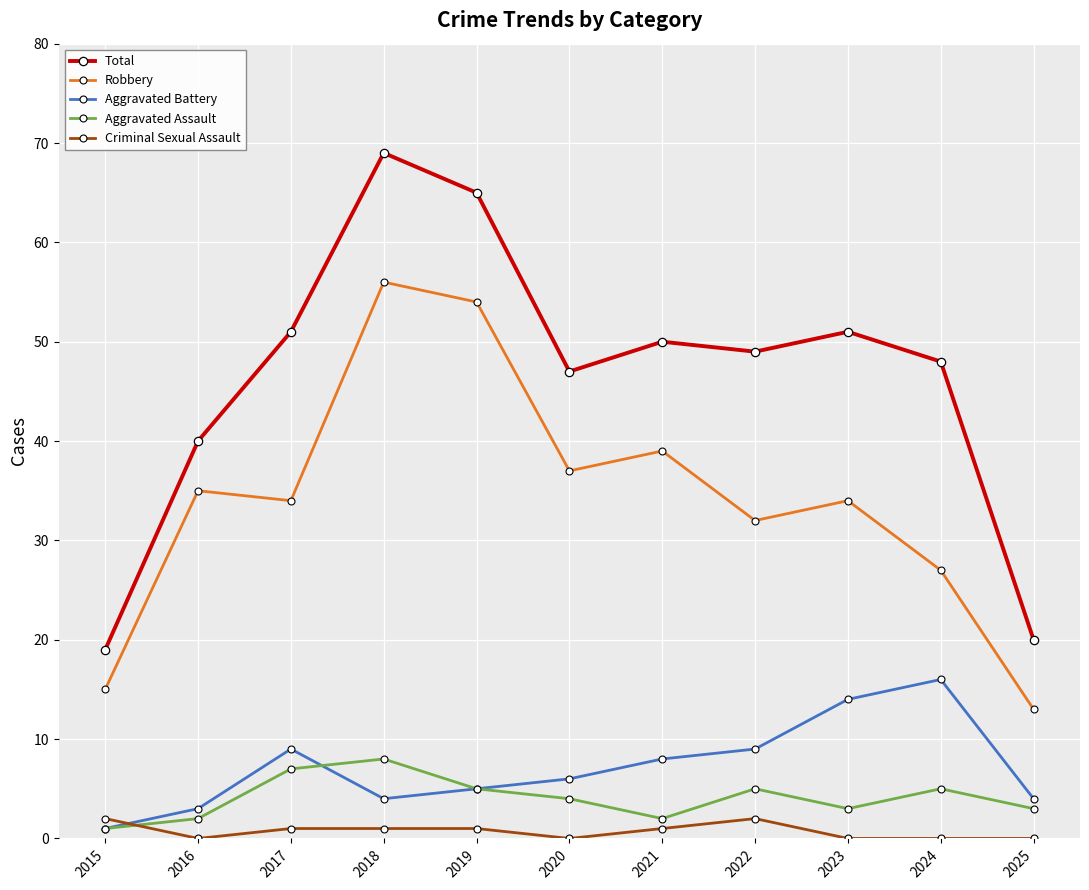

How many categories are shown in the chart?

11